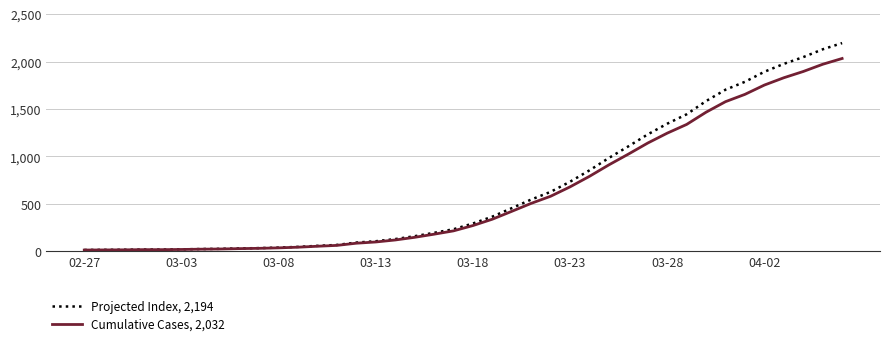

Which series has the widest spread of values?

Projected Index, 2,194